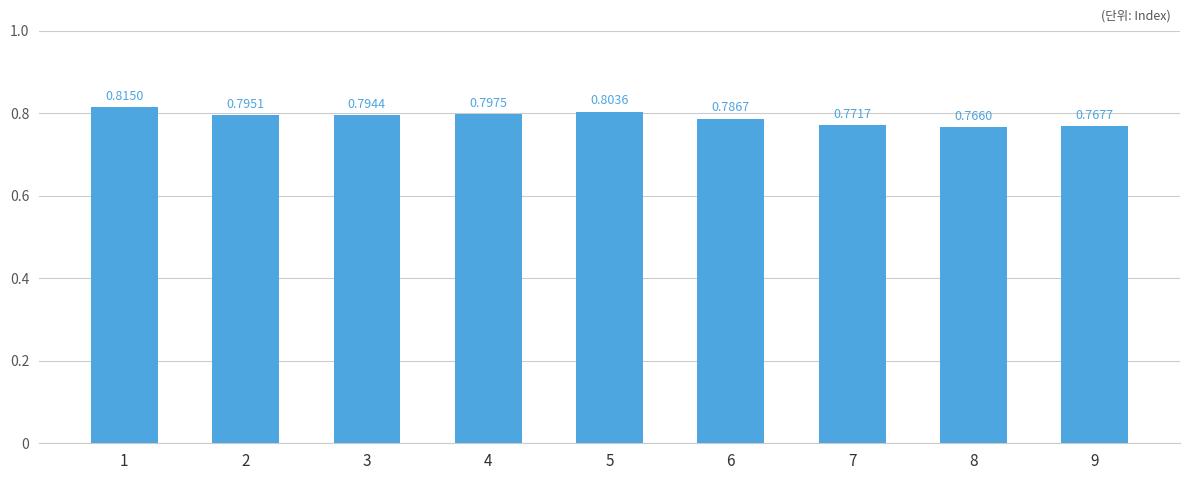

Which category has the highest value across all series?

1